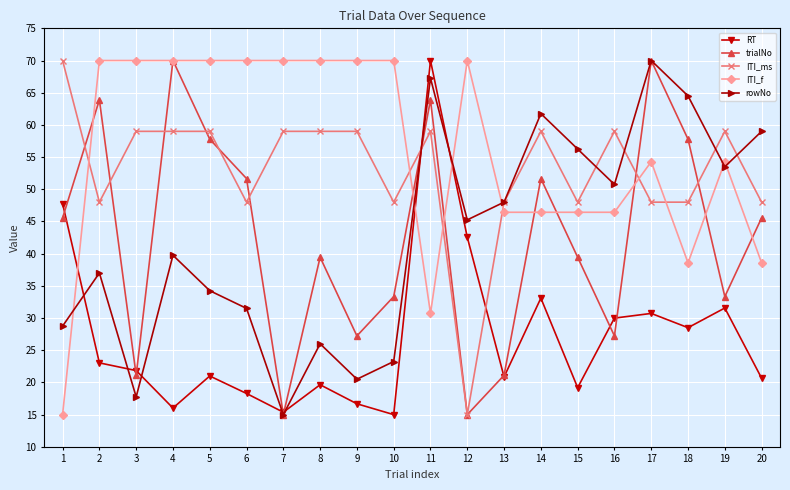

True or false: ITI_f has a value of 78.5 at 17.

False